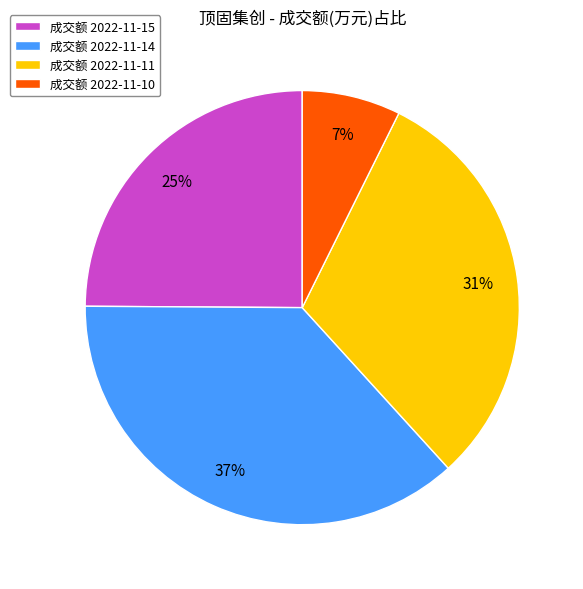

To the nearest percent, what percentage of the pie is 成交额 2022-11-15?

25%